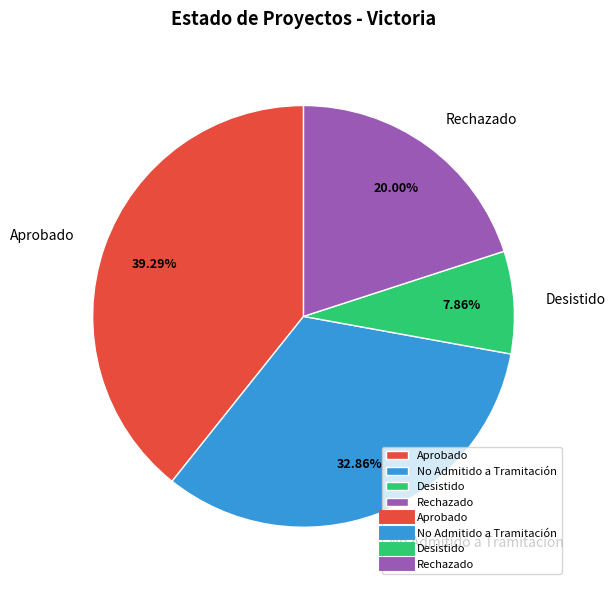

Which category has the smallest portion of the pie?

Desistido